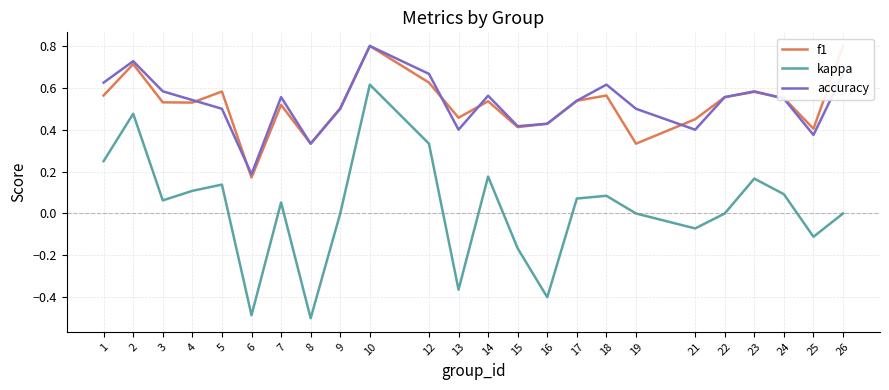

Which category has the lowest value across all series?

8